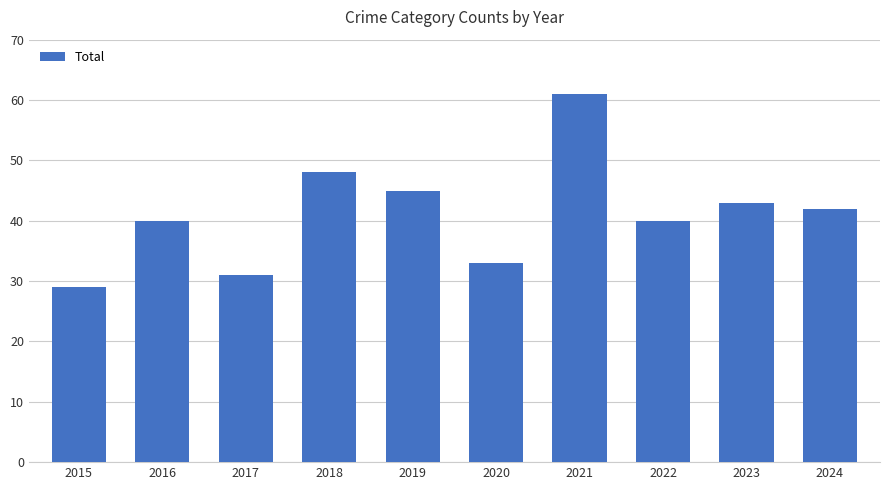

Are the bars horizontal?

No